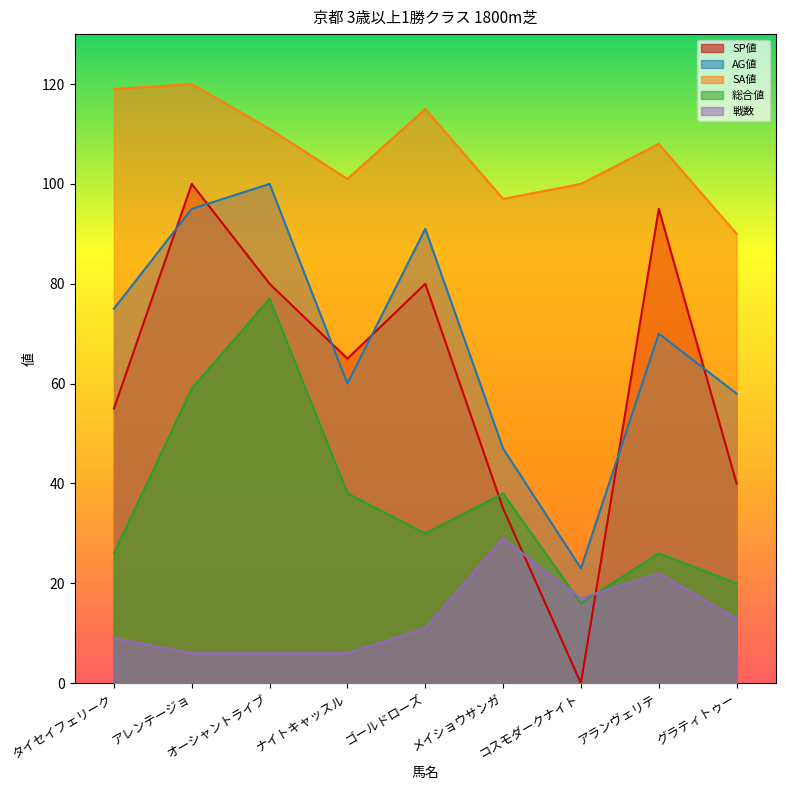

Reading right to left, transcribe all the data shown in this chart.

SP値: 40	95	0	35	80	65	80	100	55
AG値: 58	70	23	47	91	60	100	95	75
SA値: 90	108	100	97	115	101	111	120	119
総合値: 20	26	16	38	30	38	77	59	26
戦数: 13	22	17	29	11	6	6	6	9